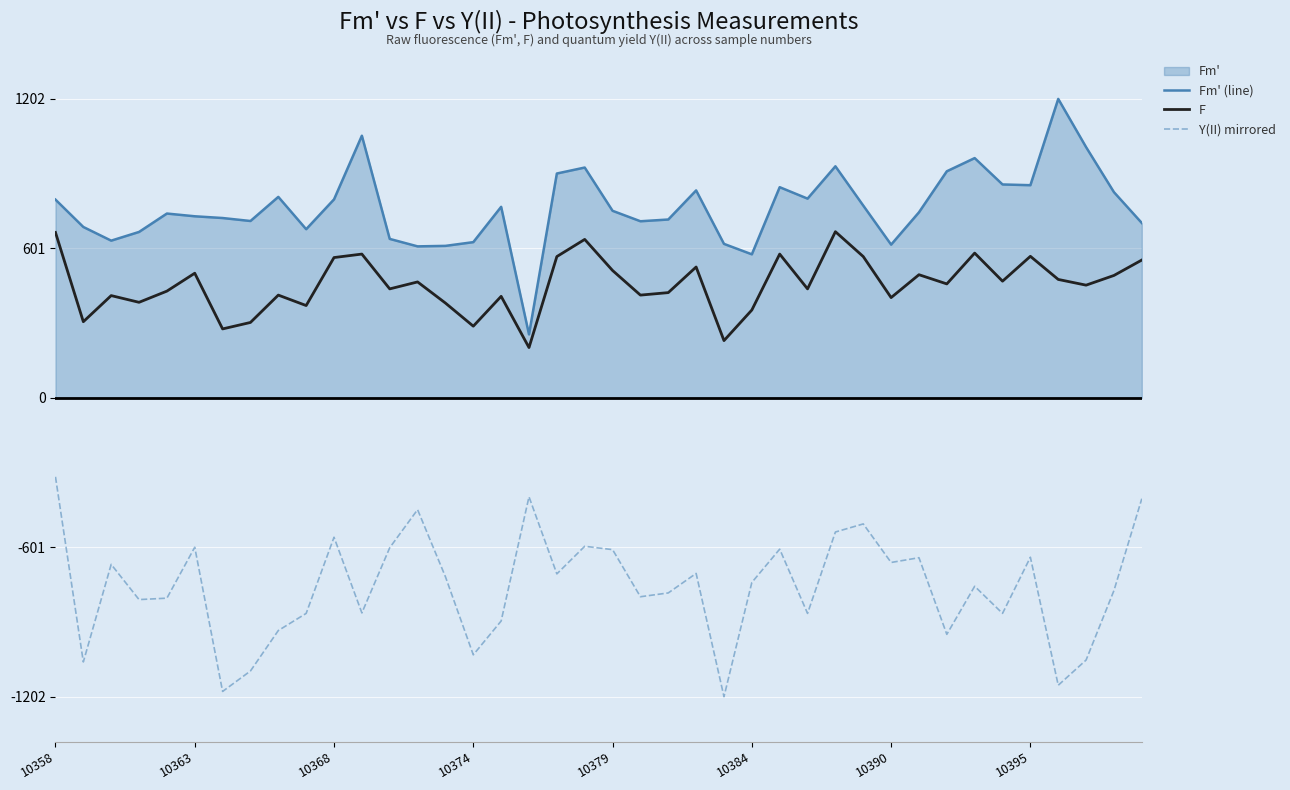

What is the difference between the maximum and minimum values in the F series?

466.0